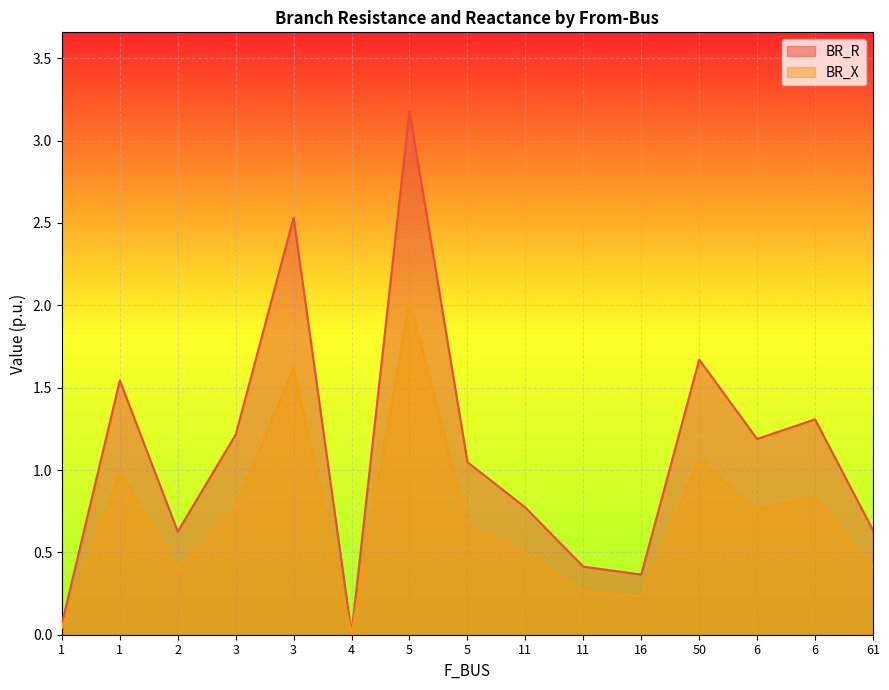

Where is the first local minimum for BR_X?

2